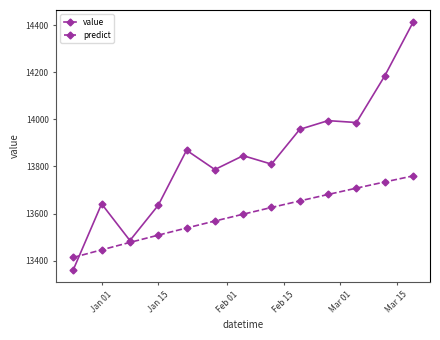

Rank the series by their average value, from highest to lowest.

value, predict